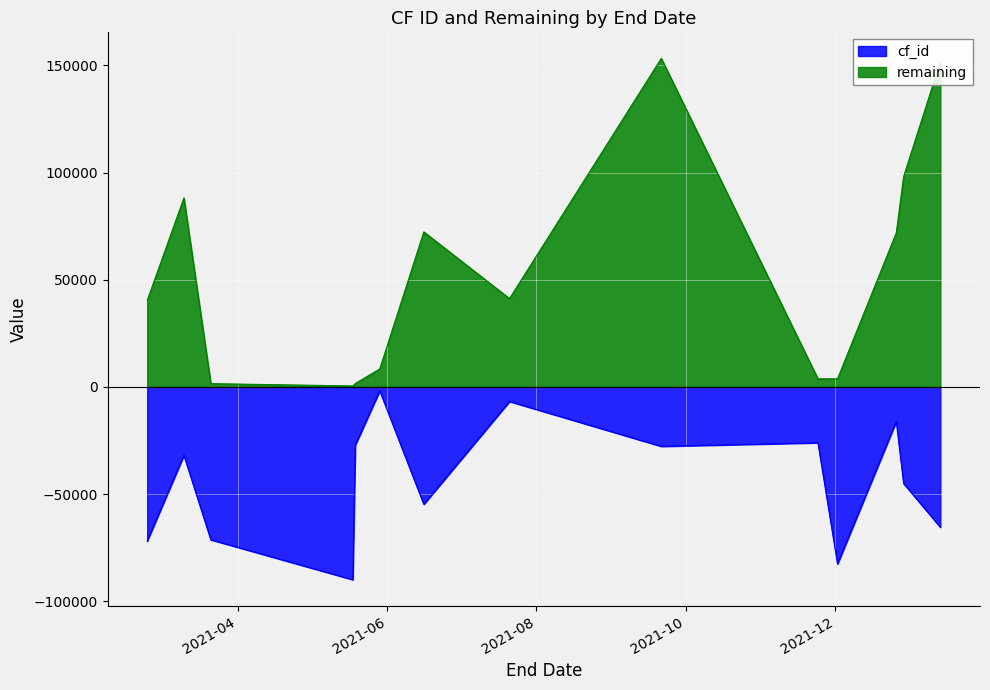

Is the value of cf_id at 2021-03-10 greater than the value of remaining at 2021-12-02?

No